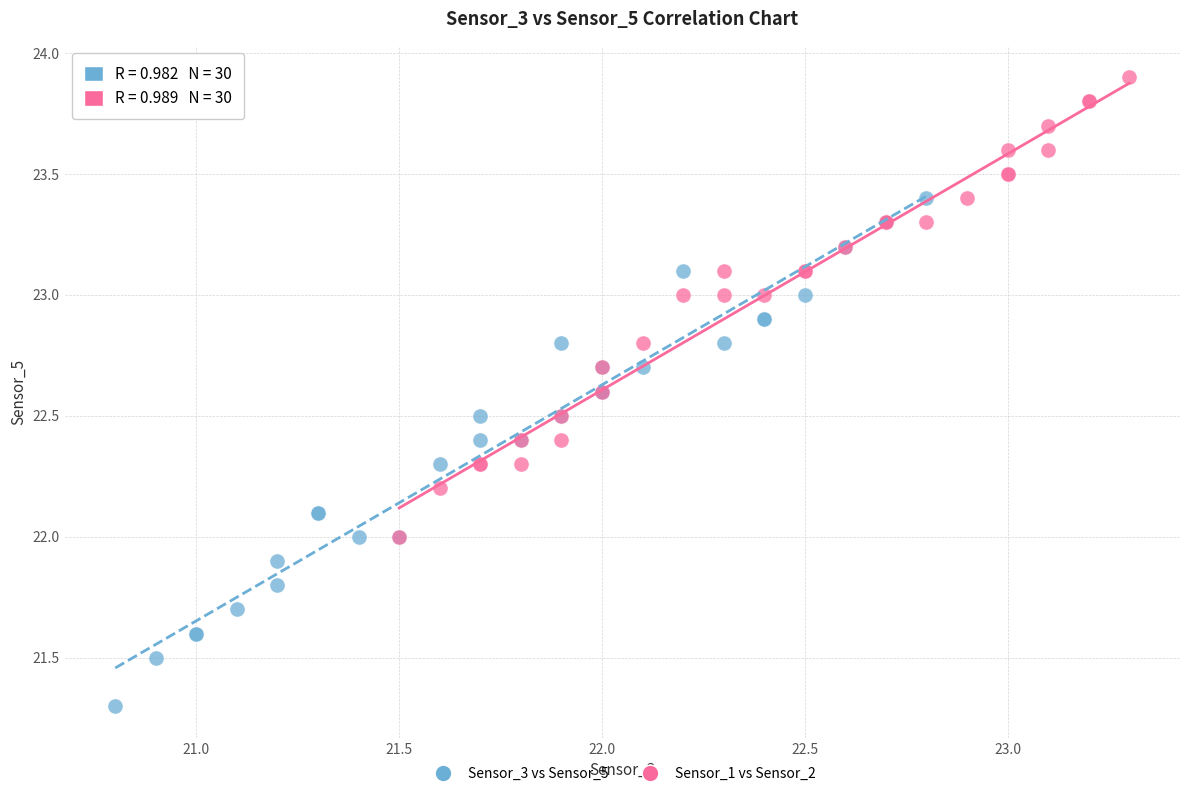

Which series reaches the minimum Y coordinate?

Sensor_3 vs Sensor_5